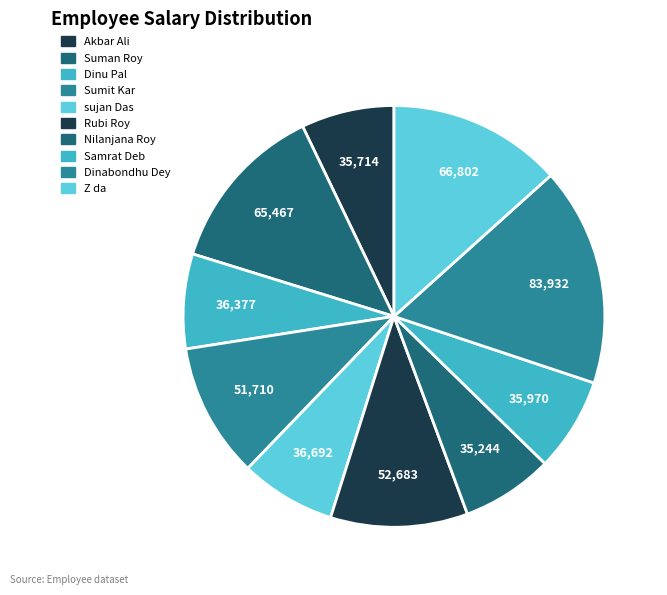

Which slice is the largest?

Dinabondhu Dey